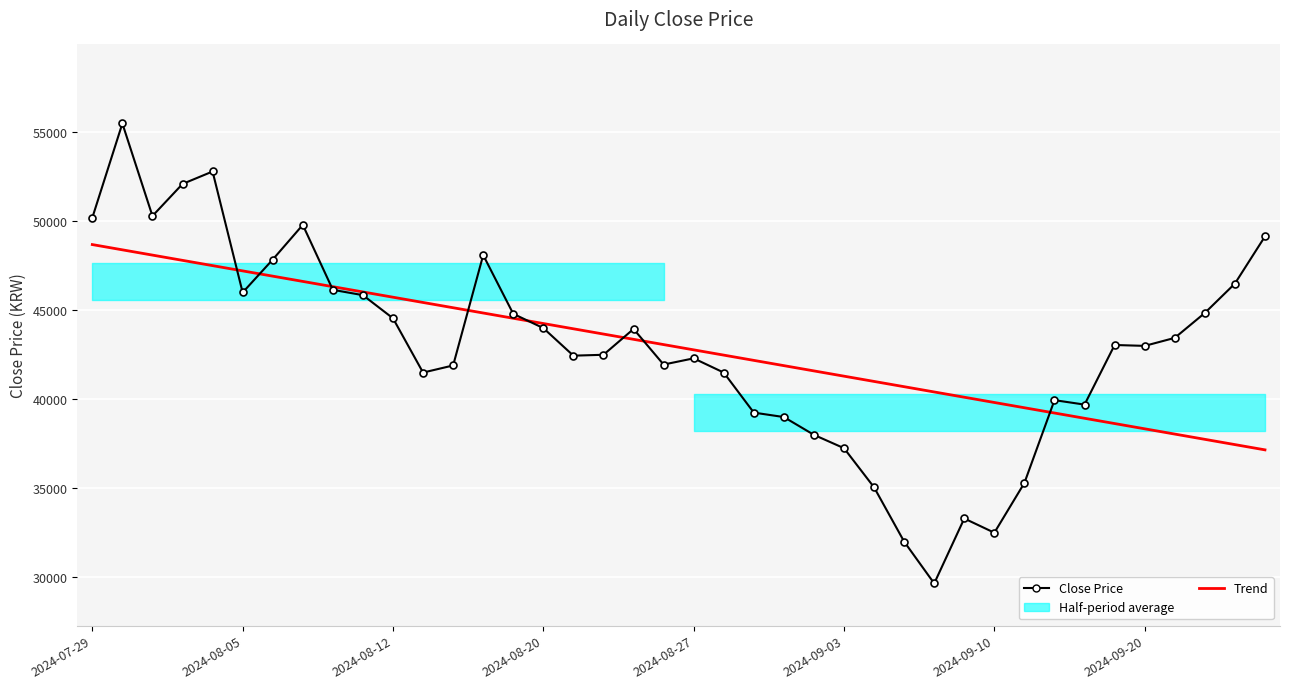

What is the difference between the maximum and minimum values in the Trend series?

11537.2